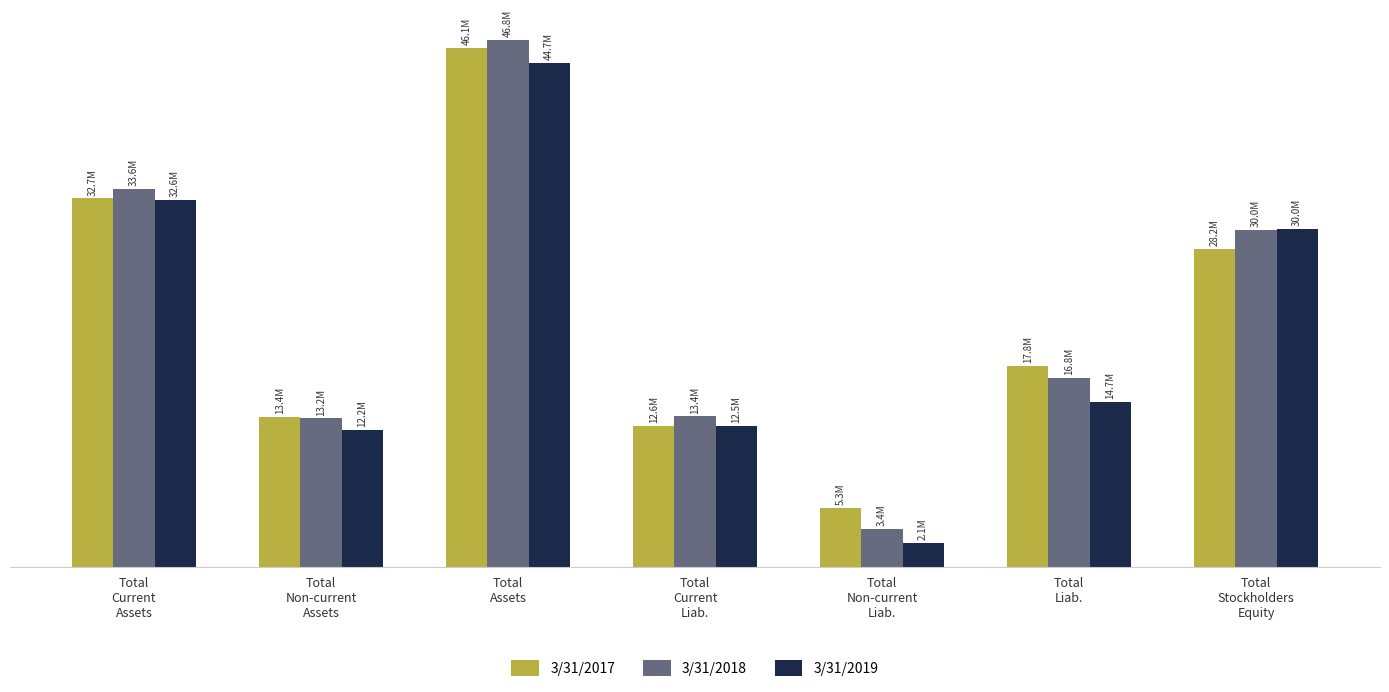

Are the bars grouped side by side (vs. stacked)?

Yes